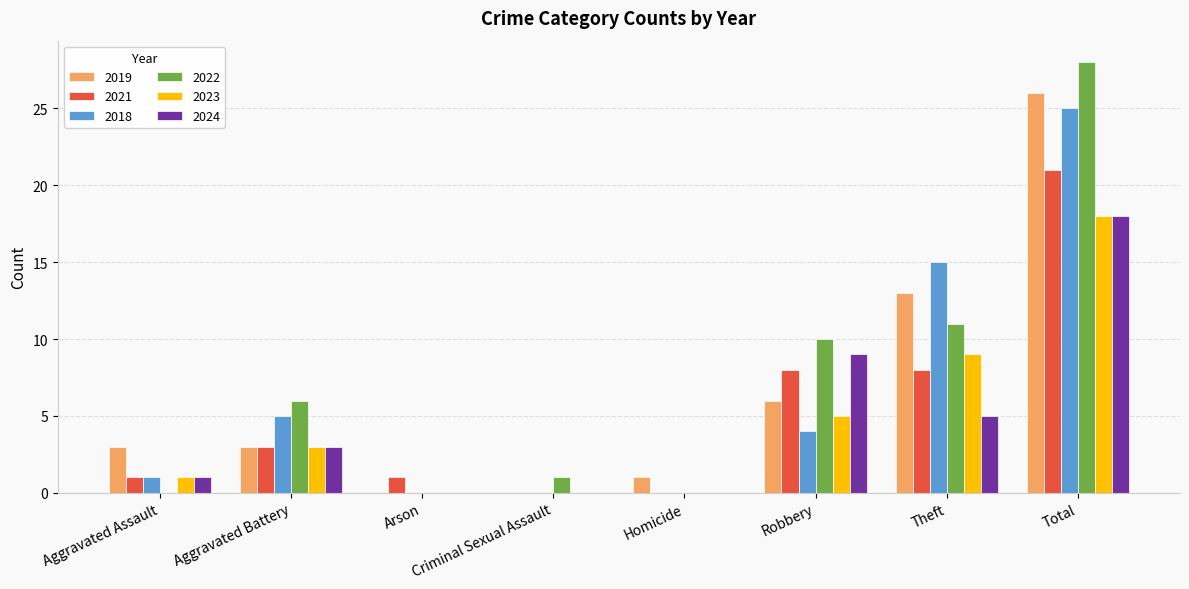

Reading left to right, extract all data points from this chart.

2019: Aggravated Assault=3	Aggravated Battery=3	Arson=0	Criminal Sexual Assault=0	Homicide=1	Robbery=6	Theft=13	Total=26
2021: Aggravated Assault=1	Aggravated Battery=3	Arson=1	Criminal Sexual Assault=0	Homicide=0	Robbery=8	Theft=8	Total=21
2018: Aggravated Assault=1	Aggravated Battery=5	Arson=0	Criminal Sexual Assault=0	Homicide=0	Robbery=4	Theft=15	Total=25
2022: Aggravated Assault=0	Aggravated Battery=6	Arson=0	Criminal Sexual Assault=1	Homicide=0	Robbery=10	Theft=11	Total=28
2023: Aggravated Assault=1	Aggravated Battery=3	Arson=0	Criminal Sexual Assault=0	Homicide=0	Robbery=5	Theft=9	Total=18
2024: Aggravated Assault=1	Aggravated Battery=3	Arson=0	Criminal Sexual Assault=0	Homicide=0	Robbery=9	Theft=5	Total=18